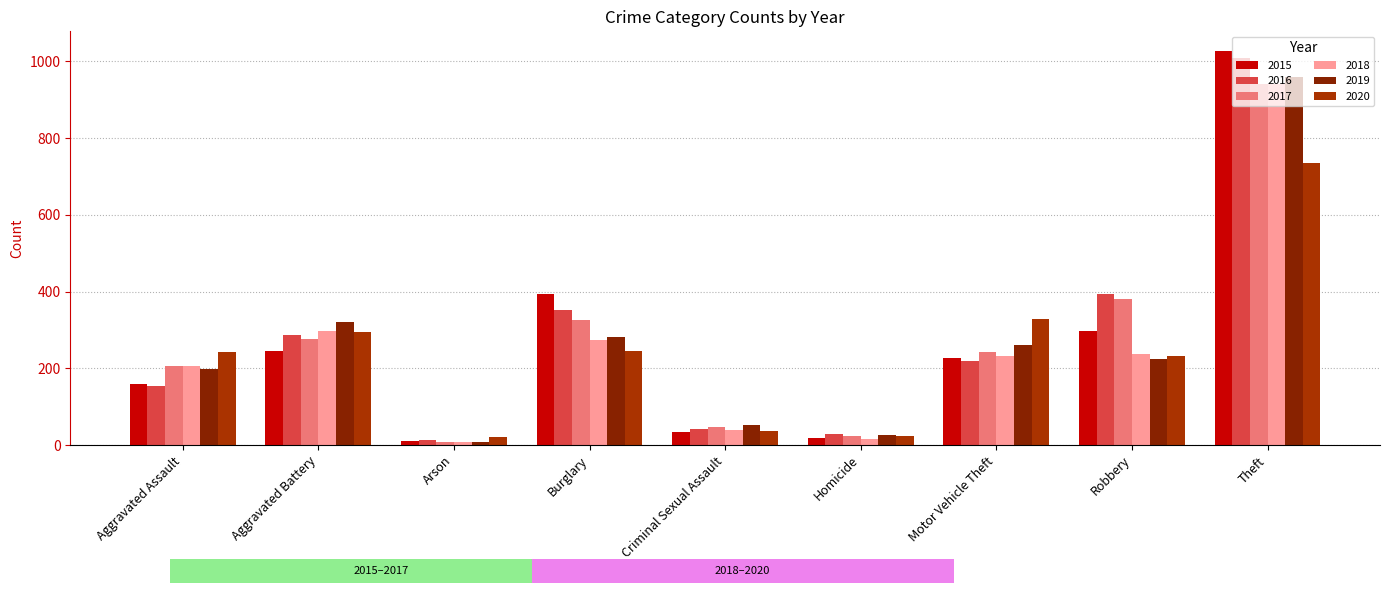

Reading left to right, transcribe all the data shown in this chart.

2015: 160	246	11	393	34	17	228	297	1027
2016: 154	288	13	352	43	29	218	394	1009
2017: 207	277	9	327	47	24	243	381	941
2018: 206	297	9	273	40	15	232	237	941
2019: 197	321	8	281	51	27	260	224	959
2020: 242	294	20	245	36	24	328	233	736